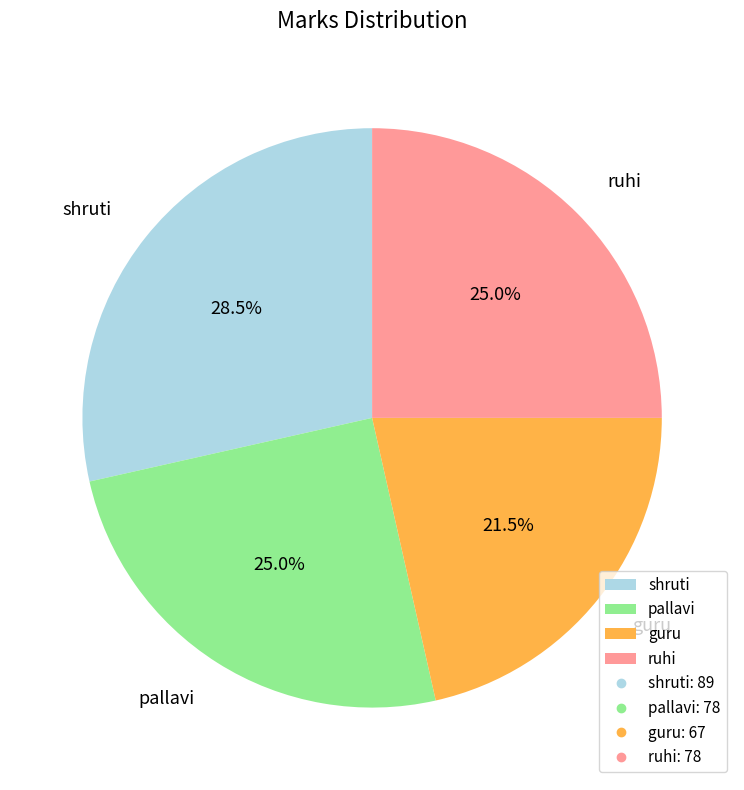

How many segments does this pie chart have?

4